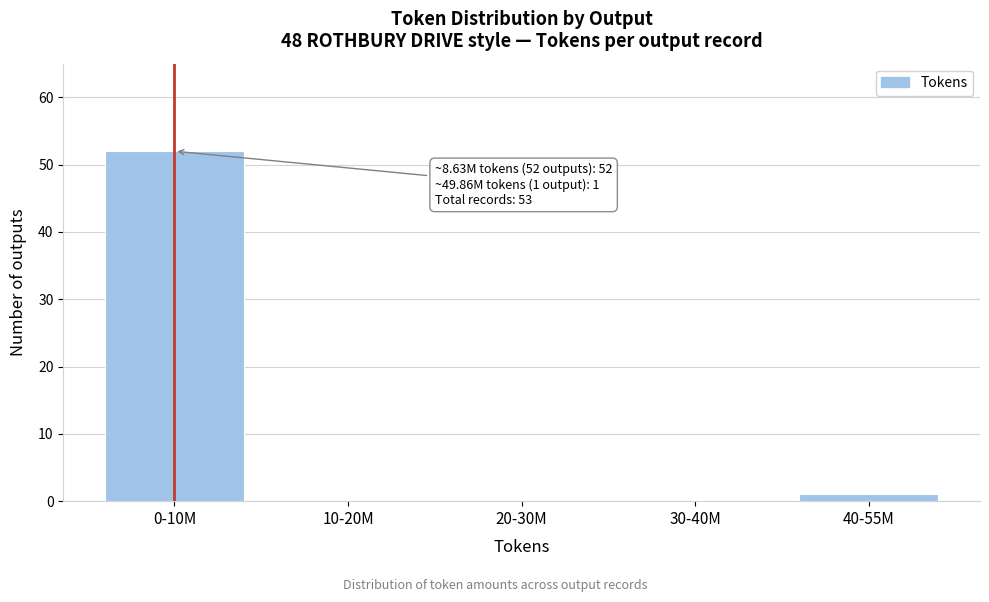

Reading left to right, transcribe all the data shown in this chart.

0-10M=52	10-20M=0	20-30M=0	30-40M=0	40-55M=1